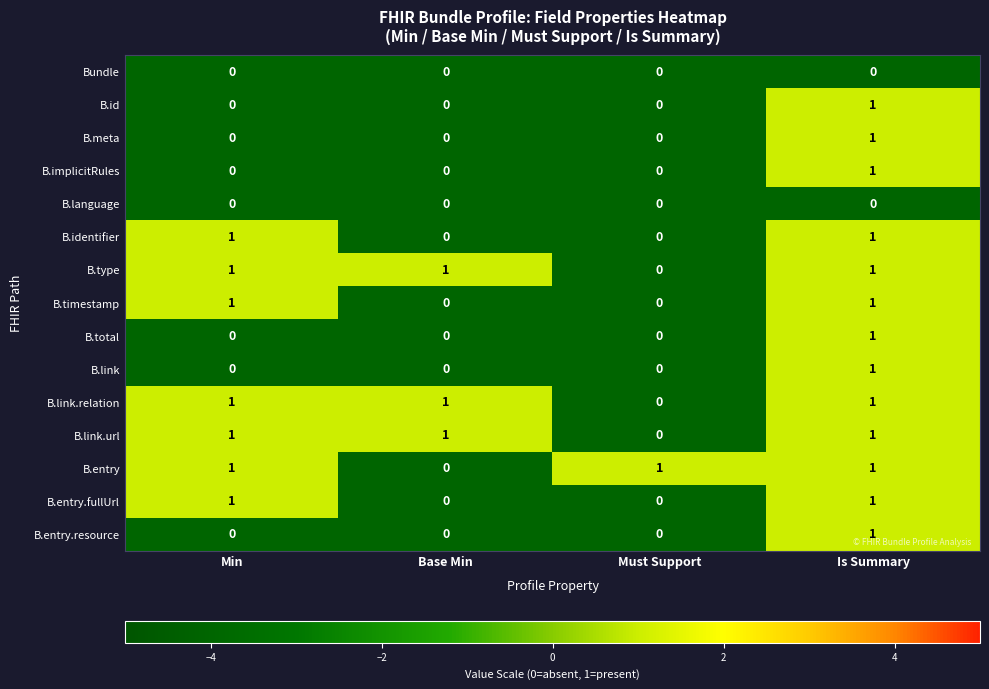

What is the total value across all series at Min?

7